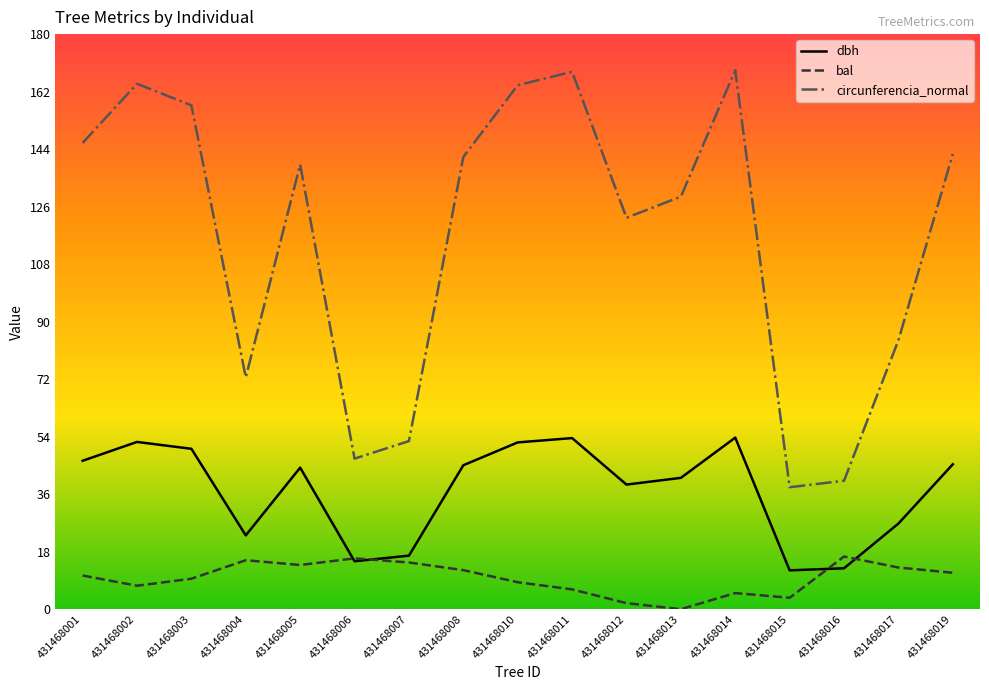

At 431468005, list the series in order from smallest to largest.

bal, dbh, circunferencia_normal